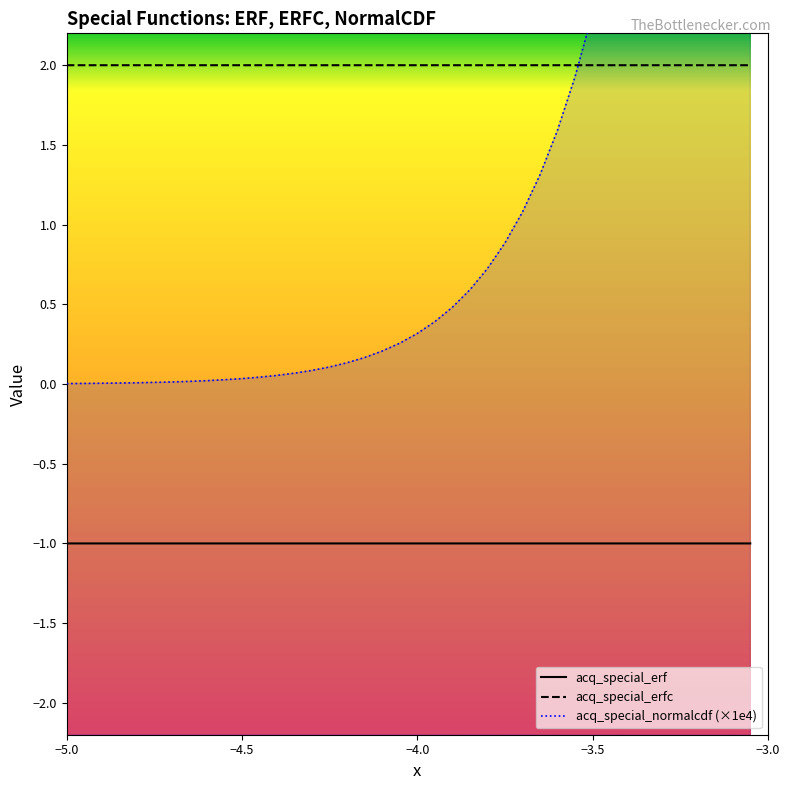

The value of acq_special_erfc at 11 is 3.3. True or false?

False